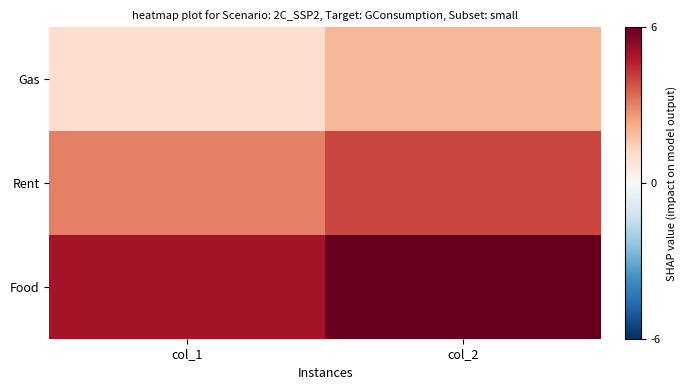

Reading right to left, transcribe all the data shown in this chart.

Gas: col_2=2	col_1=1
Rent: col_2=4	col_1=3
Food: col_2=6	col_1=5